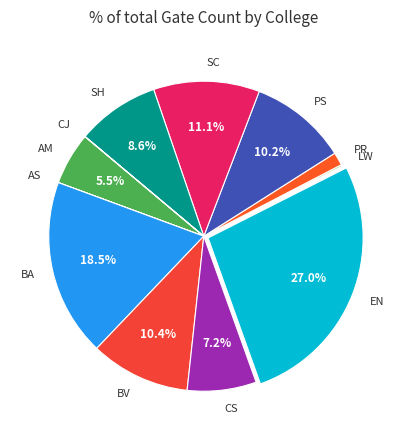

What percentage is the BV slice, to the nearest percent?

10%